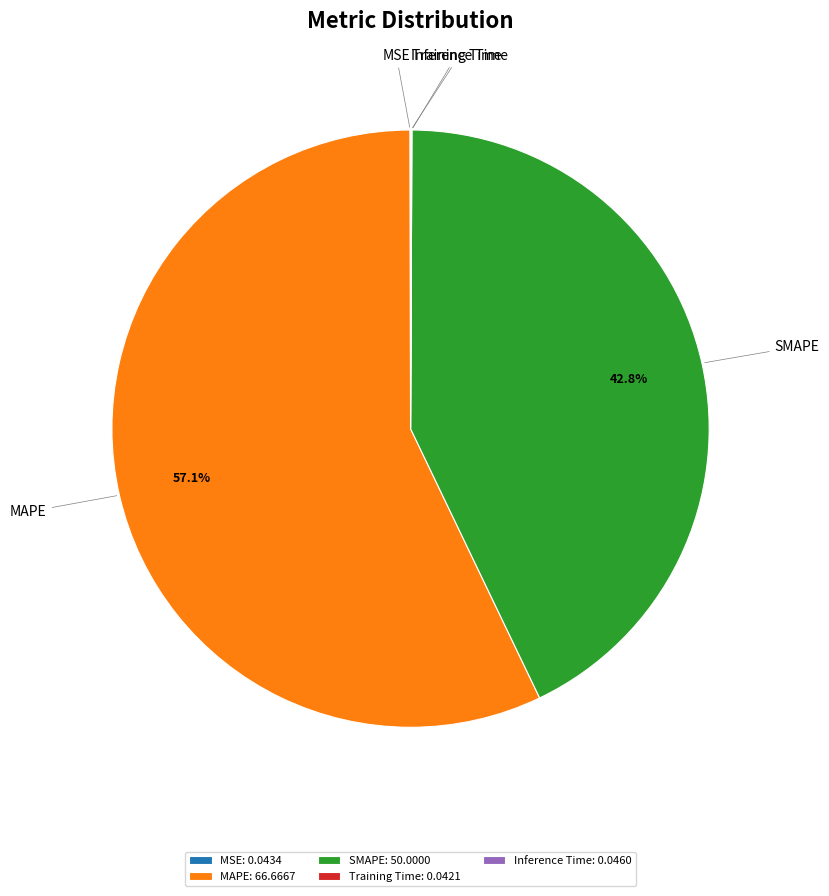

Is there any slice that represents more than half of the pie?

Yes